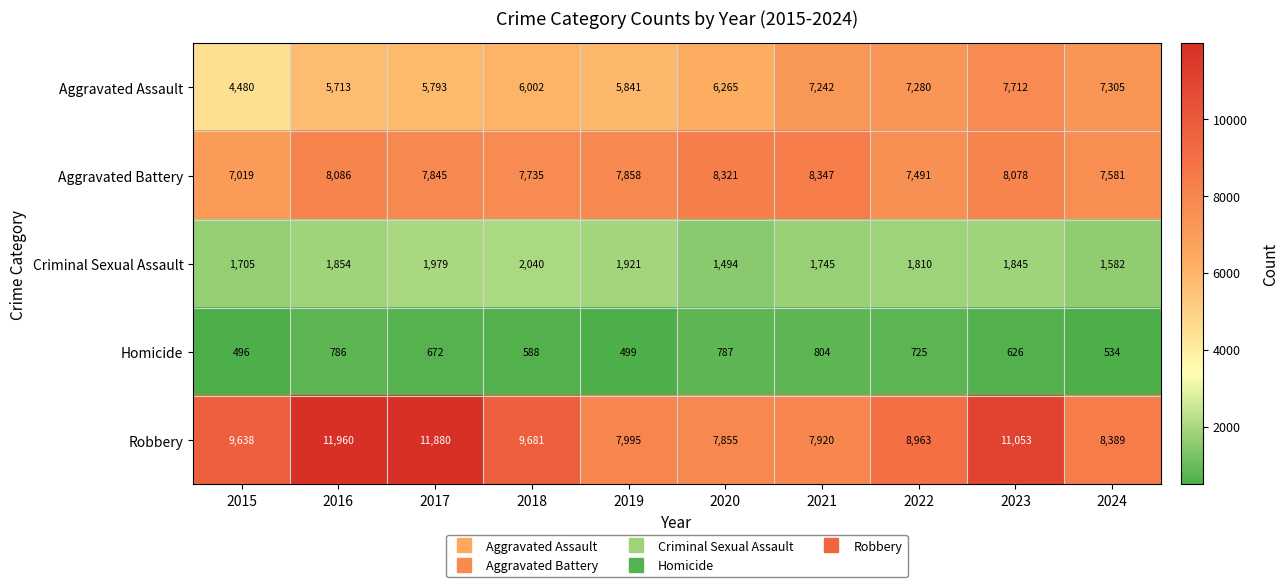

What value does the Criminal Sexual Assault series have at 2020, to the nearest 100?

1500